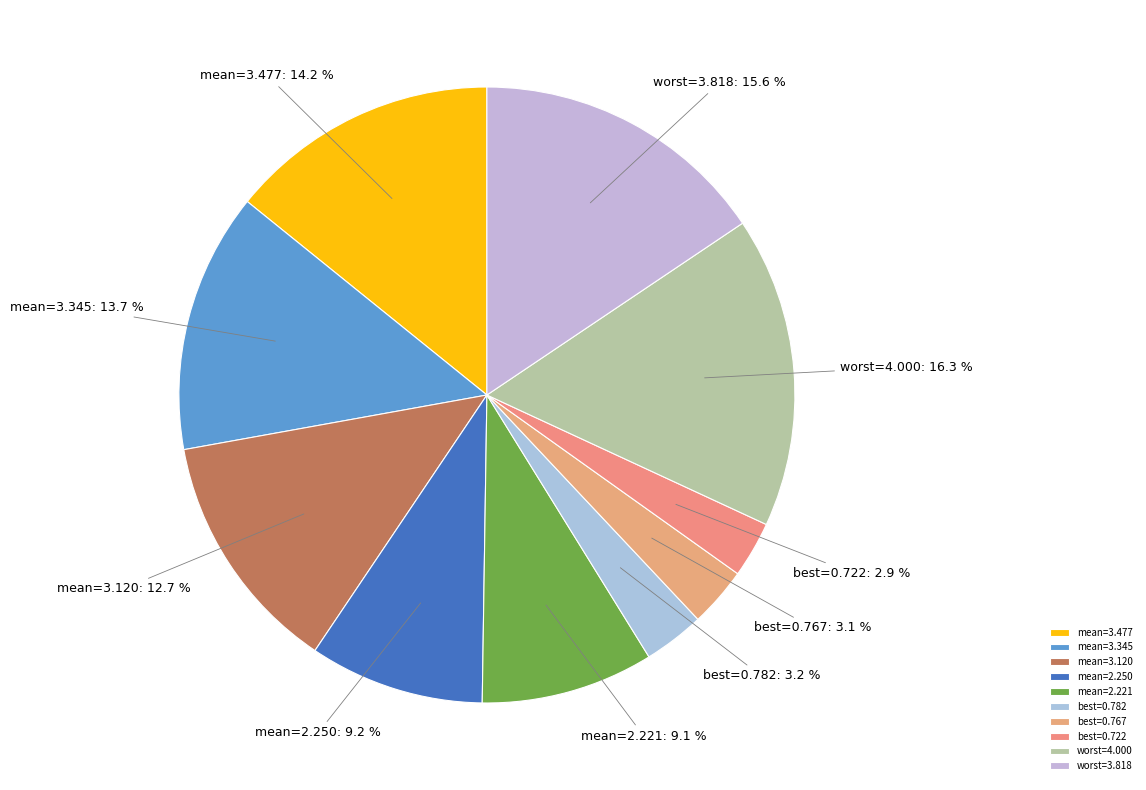

Combined, what portion of the pie is mean=2.250 and mean=3.120?

21.9%